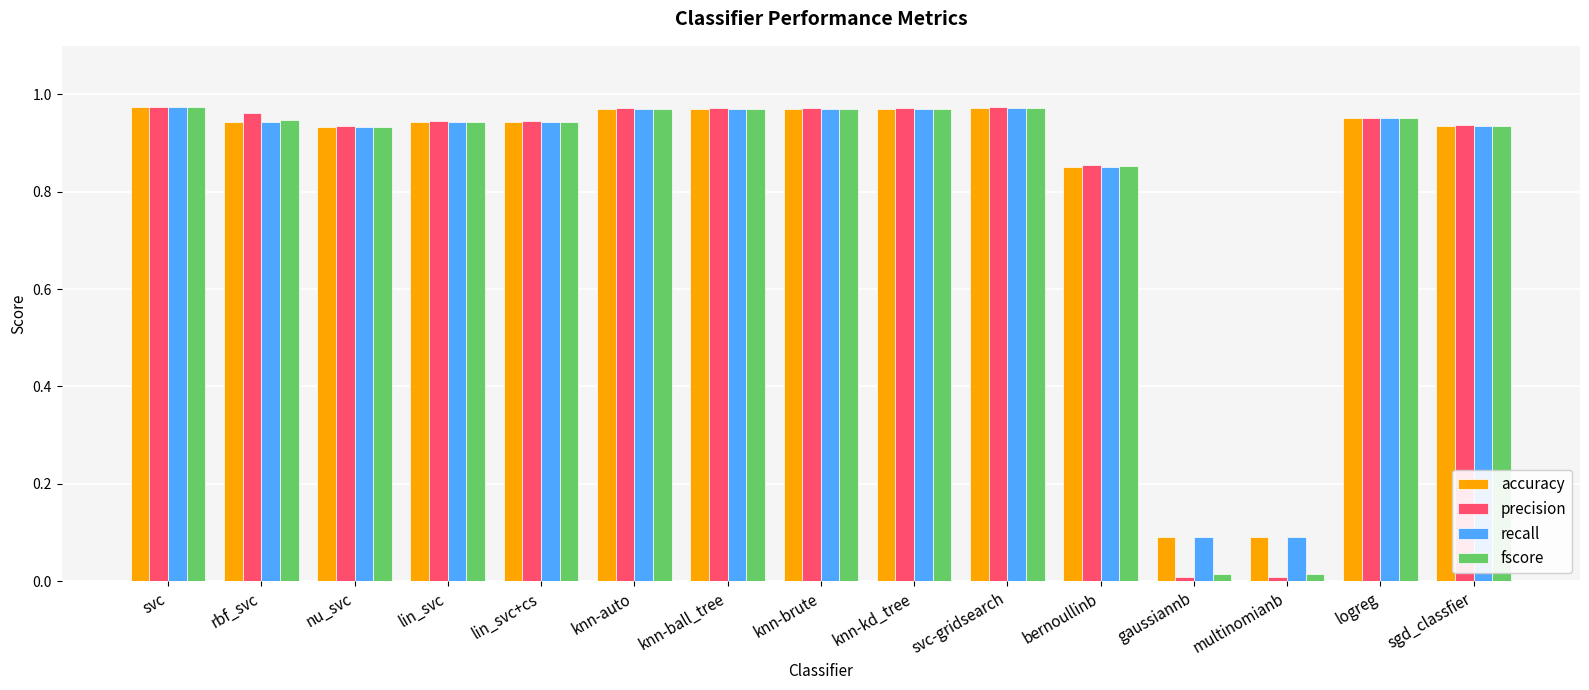

What is the label of the 1st bar from the left?

svc